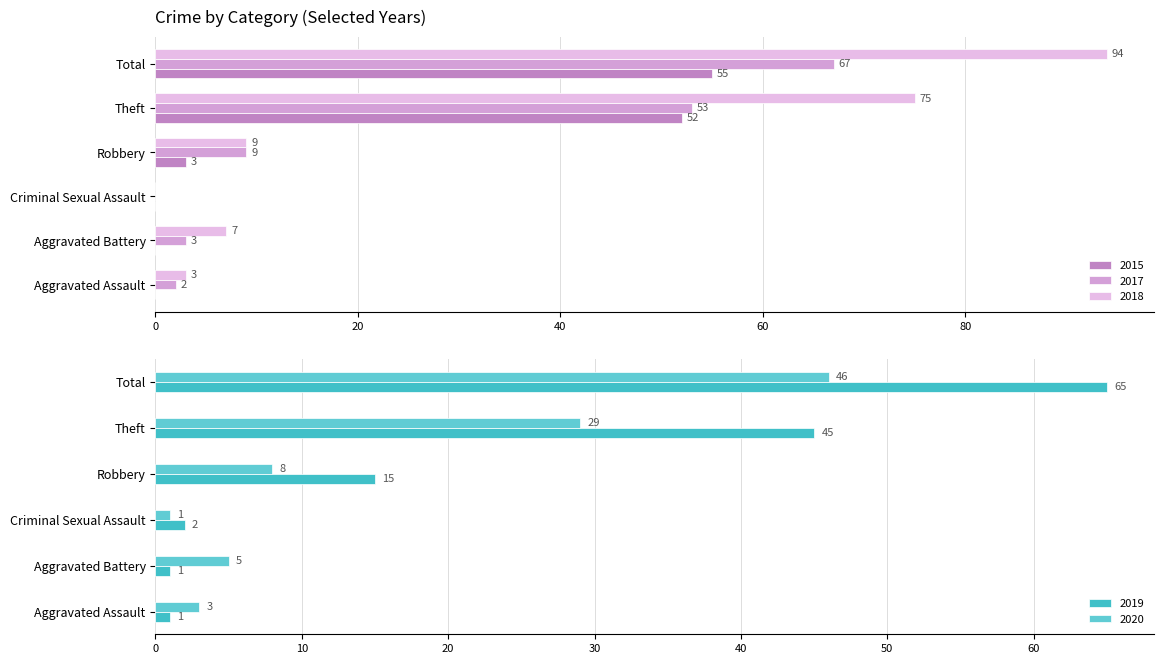

Is it true that 2020 equals 5 at Aggravated Battery?

True